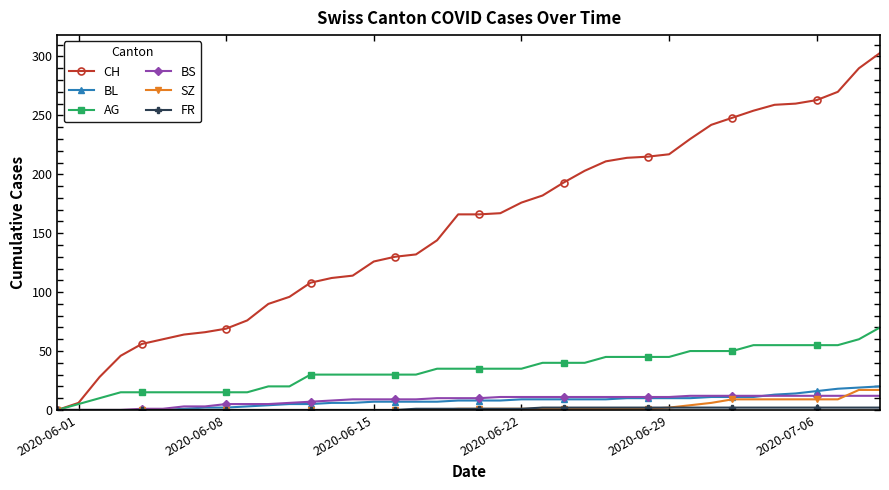

Which series has the widest spread of values?

CH